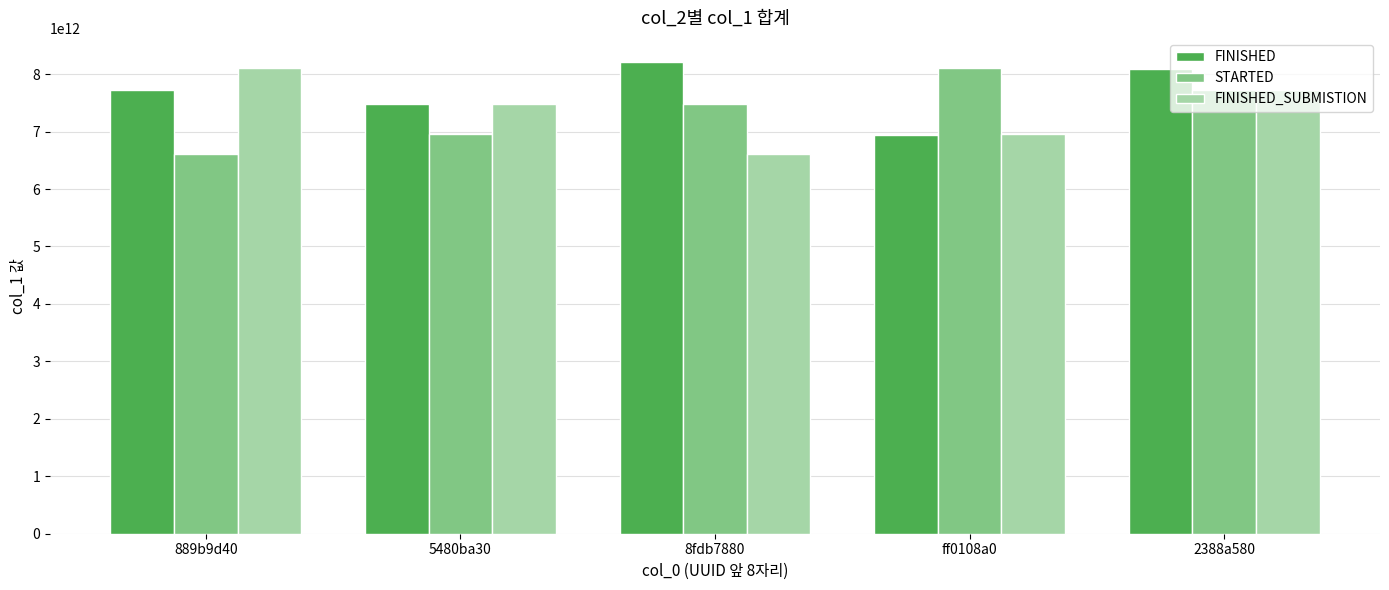

At which label is FINISHED_SUBMISTION closest to 7356613768255?

5480ba30